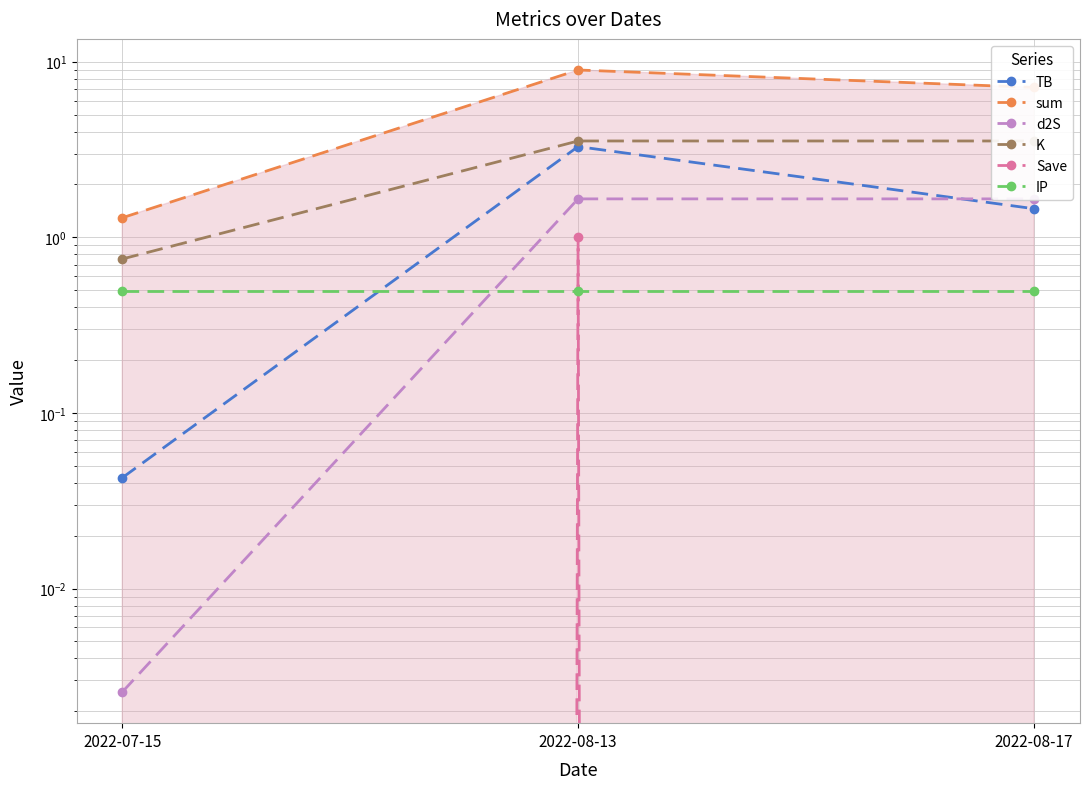

At which category is the sum across all series the highest?

2022-08-13